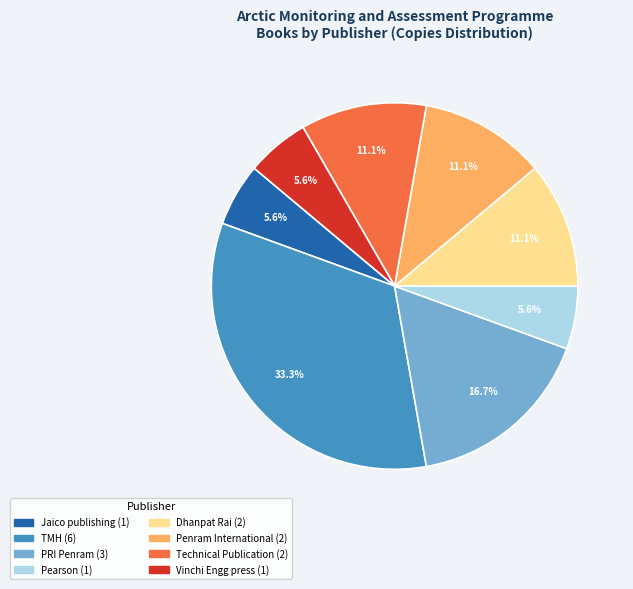

How many segments does this pie chart have?

8